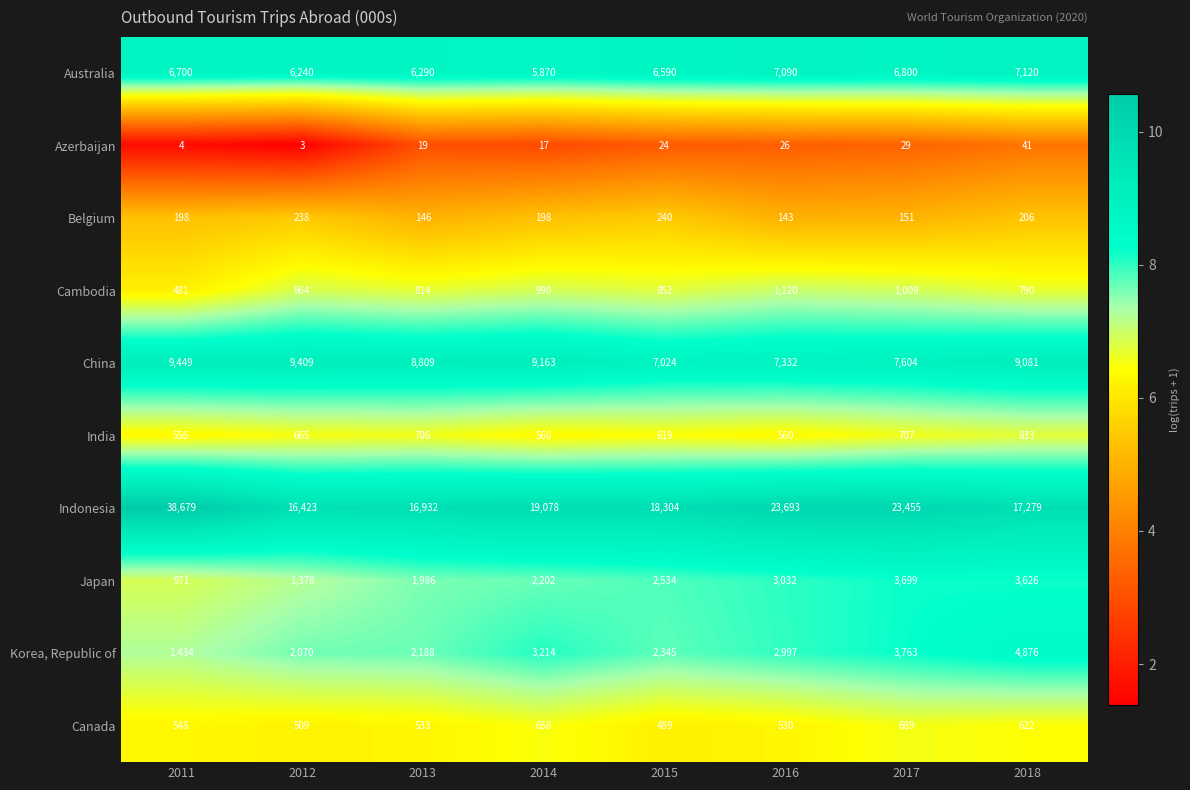

The Japan series shows 1986 at 2013. True or false?

True